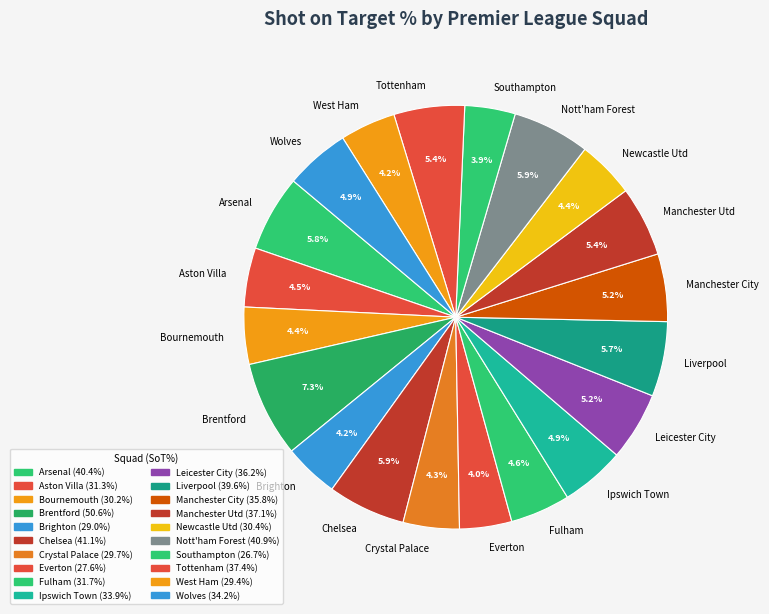

What portion of the pie excludes Newcastle Utd?

95.6%